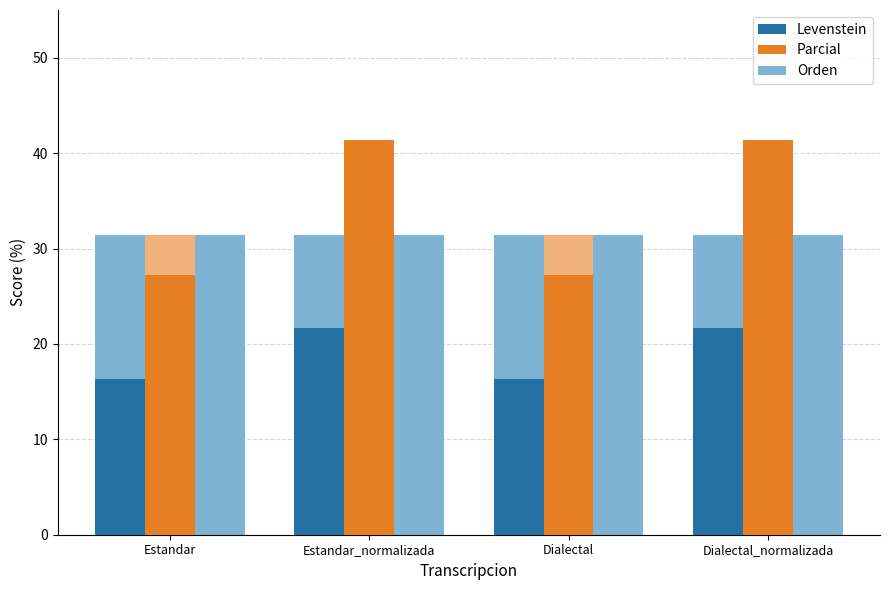

True or false: Orden has a value of 43.4 at Dialectal.

False